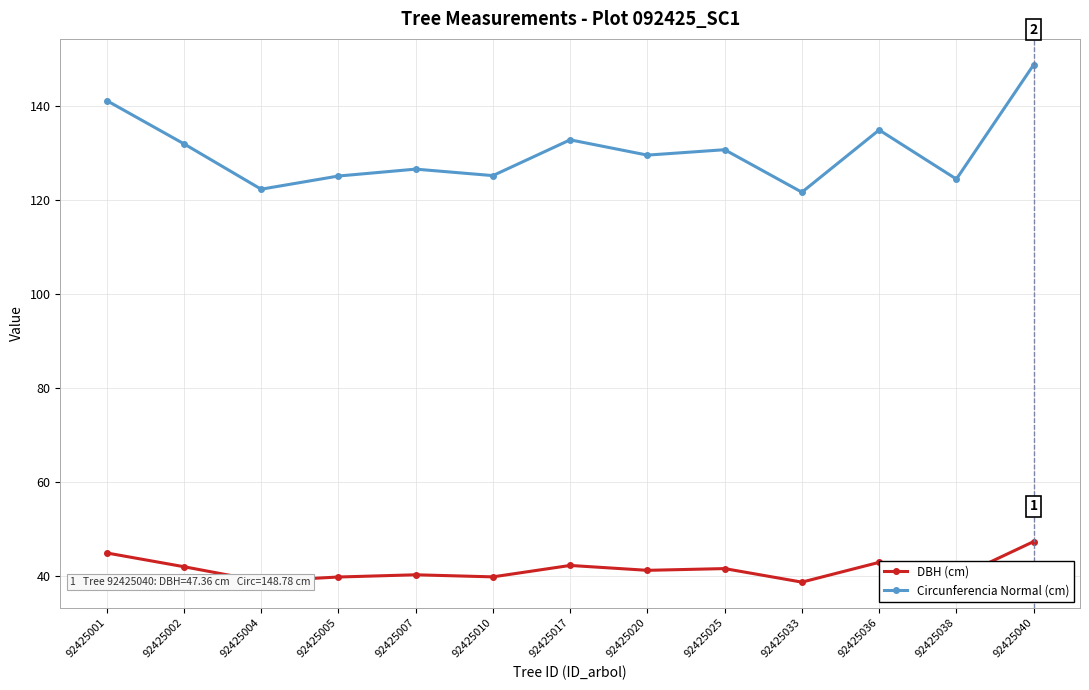

What is the average value of the DBH (cm) series?

41.5